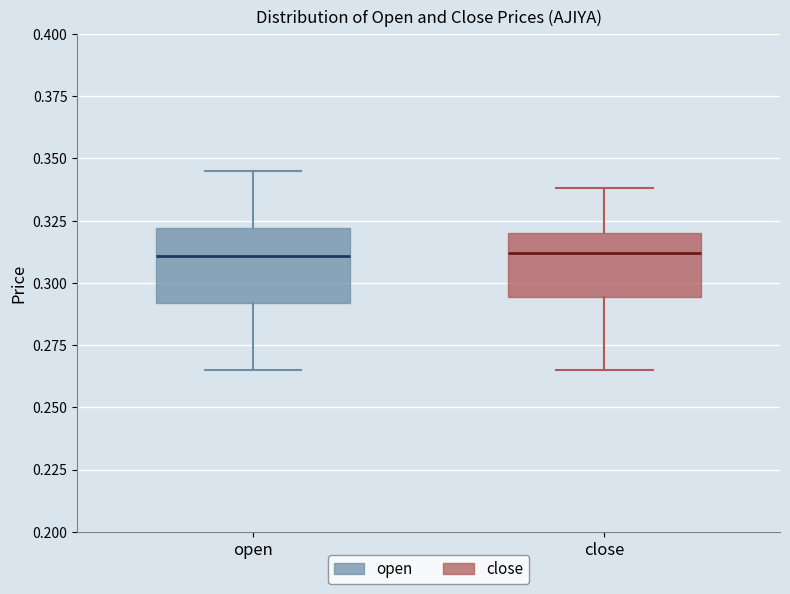

Reading left to right, read every box against the y-axis: the position of its median line, the range the box covers, and the ends of its whiskers. The values are not printed on the chart, so give them approximately, as read against the axis.

open: median 0.310, box 0.290 to 0.320, whiskers 0.265 to 0.345
close: median 0.310, box 0.295 to 0.320, whiskers 0.265 to 0.340